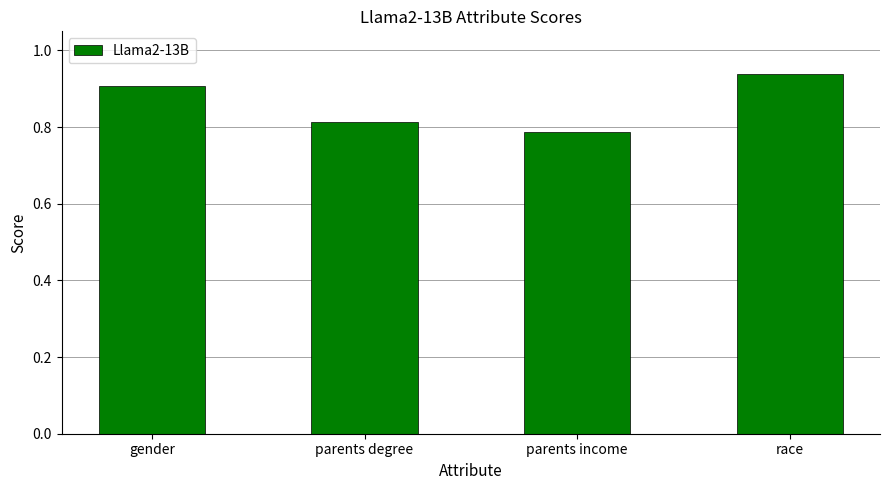

Is it true that the value at race is 0.9?

True